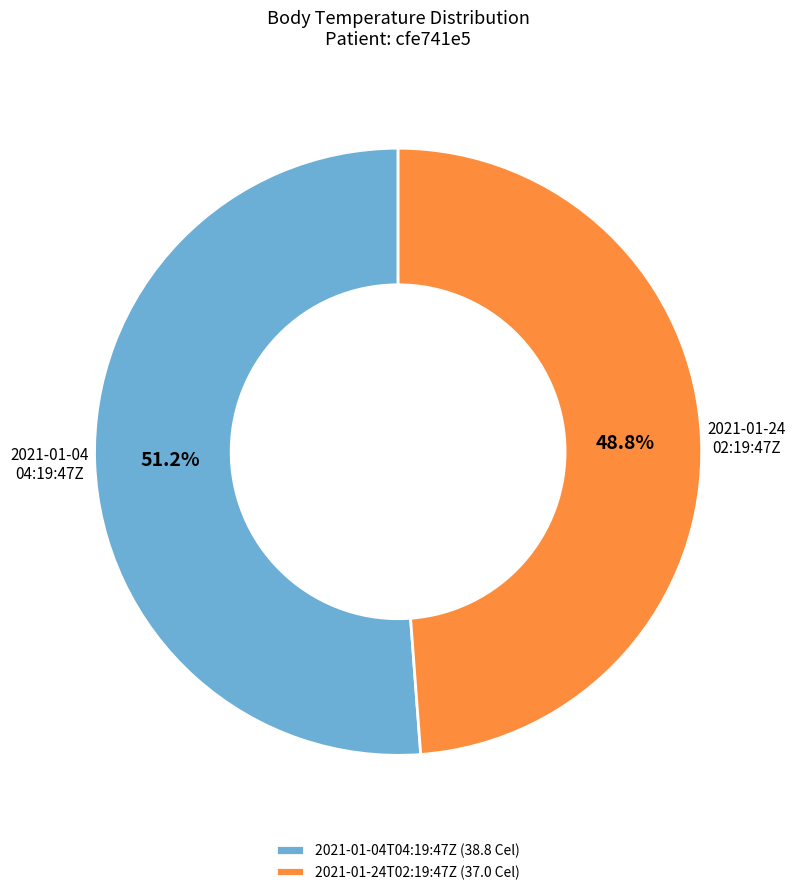

Approximately how many times larger is the value at 2021-01-24T02:19:47Z compared to 2021-01-04T04:19:47Z?

1.0